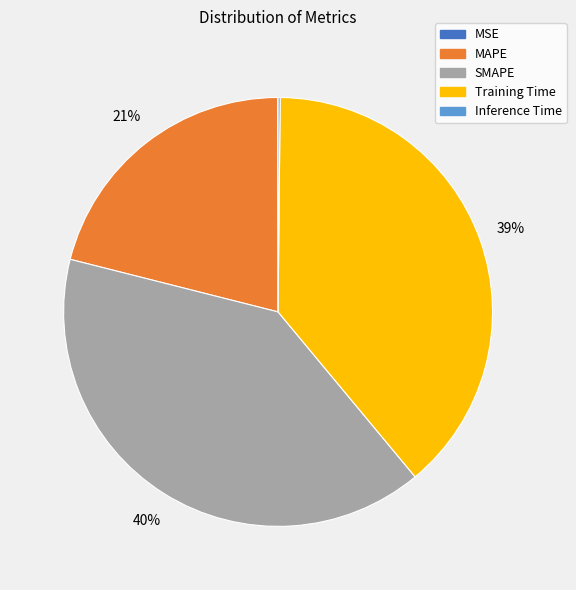

To the nearest percent, what percentage of the pie is SMAPE?

40%